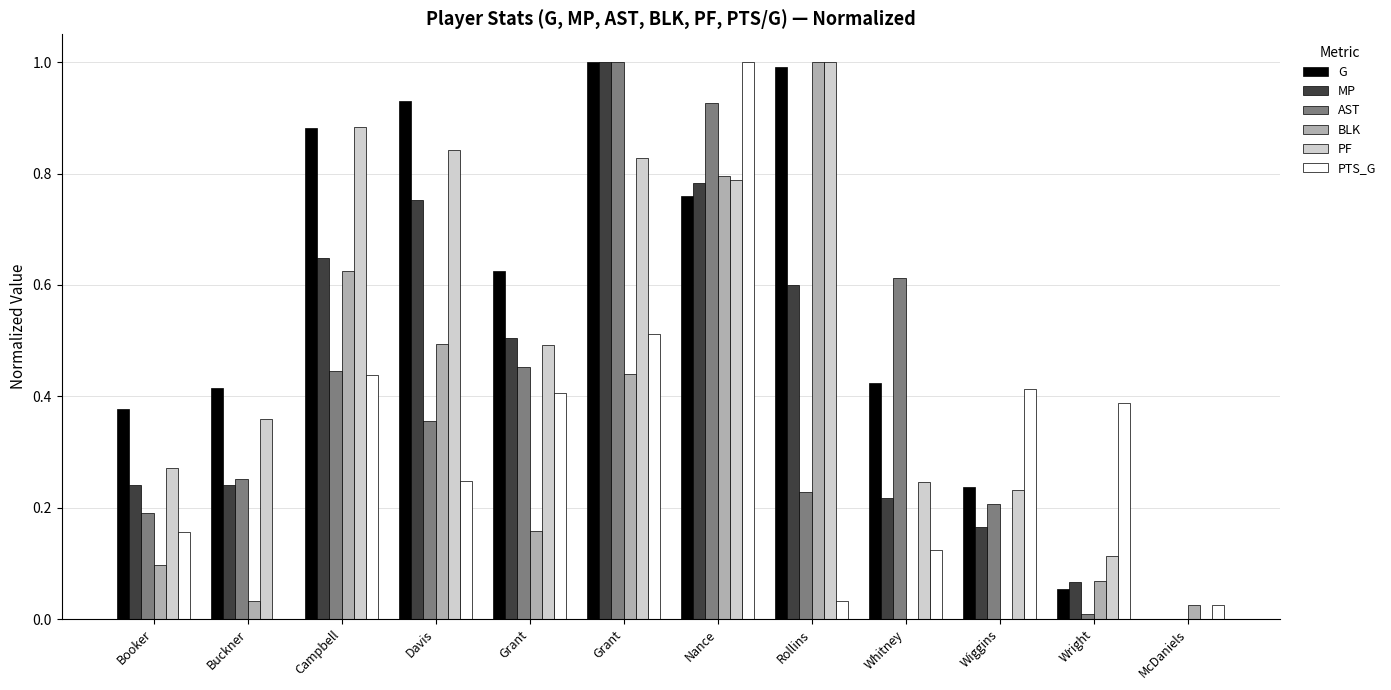

At which label is AST closest to 0?

McDaniels